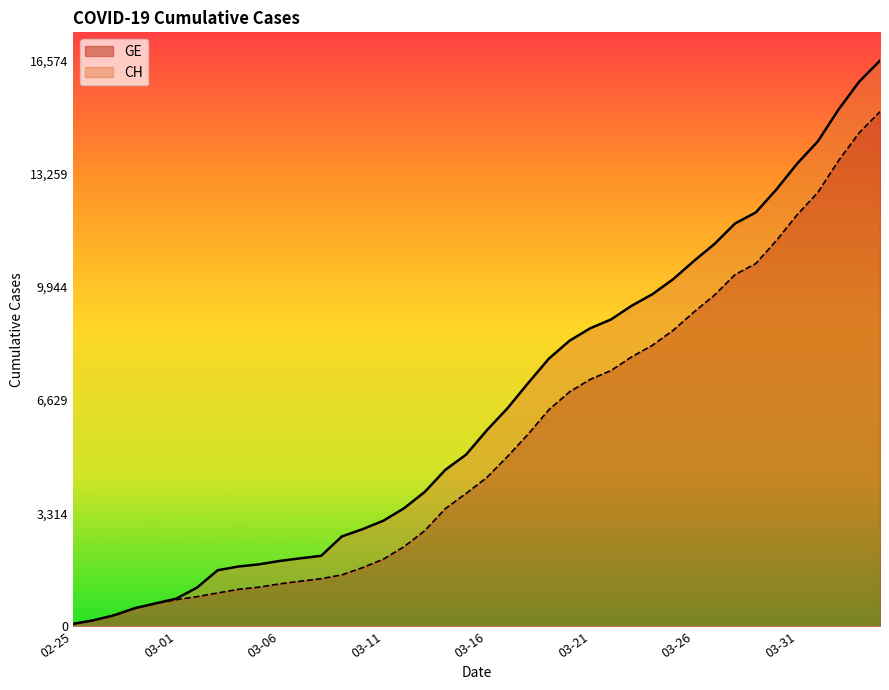

What position from the right is 2020-03-20?

16